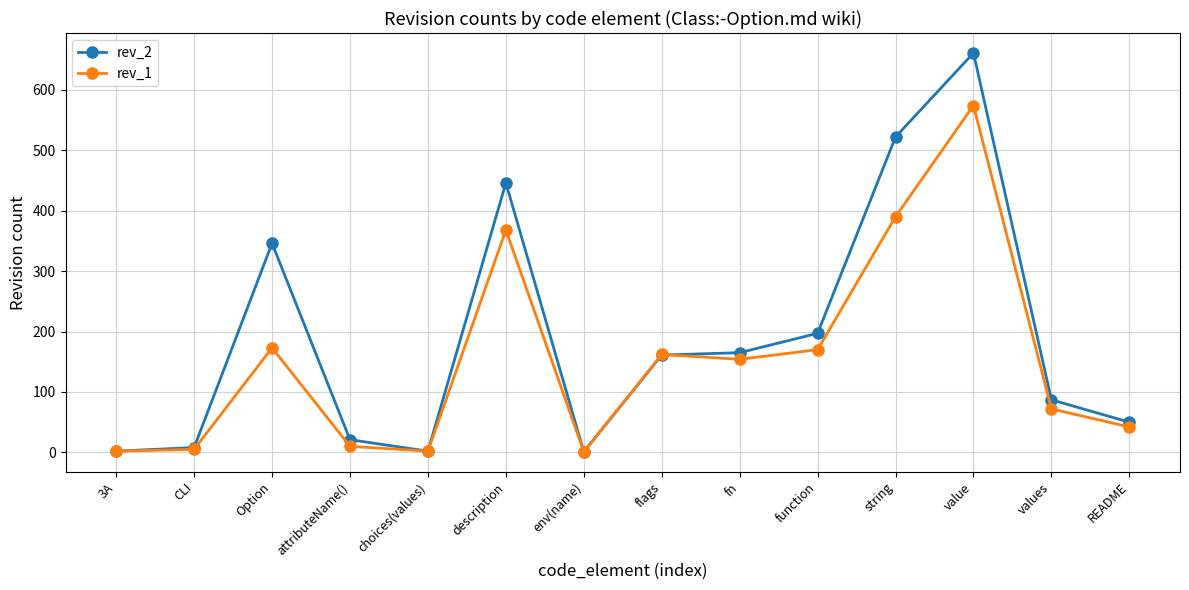

What is the approximate value of rev_2 at string, to the nearest 50?

500